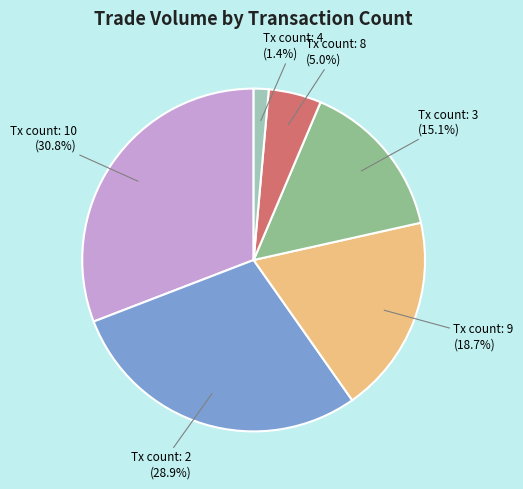

Is there a majority slice in this chart?

No